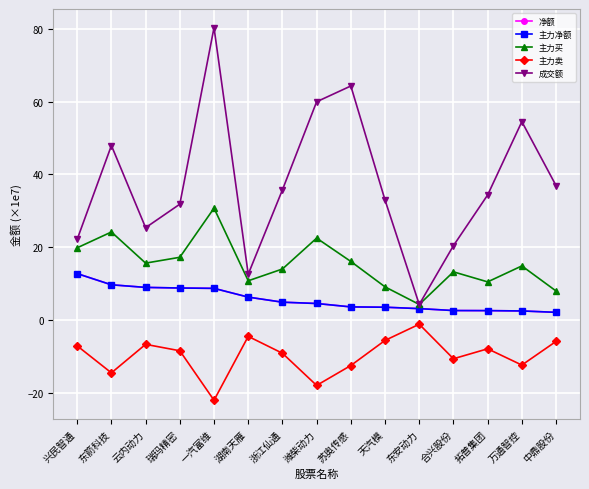

What position from the right is 瑞玛精密?

12